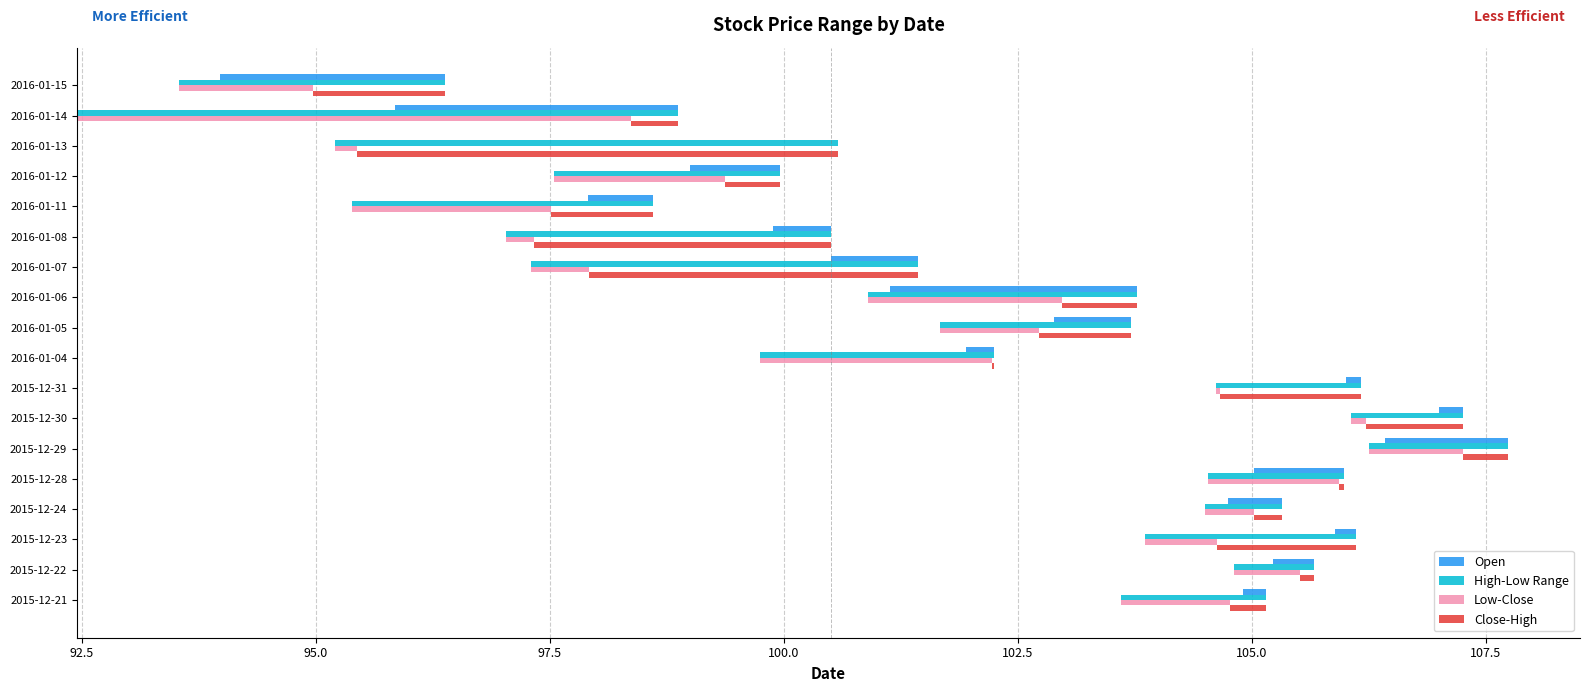

Count the number of data series in this chart.

4